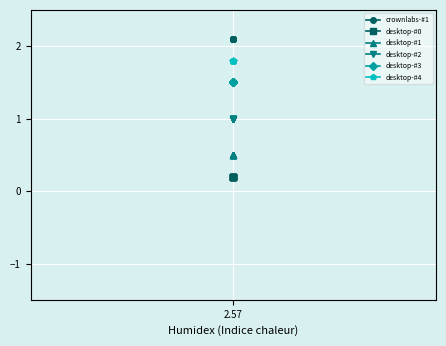

How many series are shown in this chart?

6